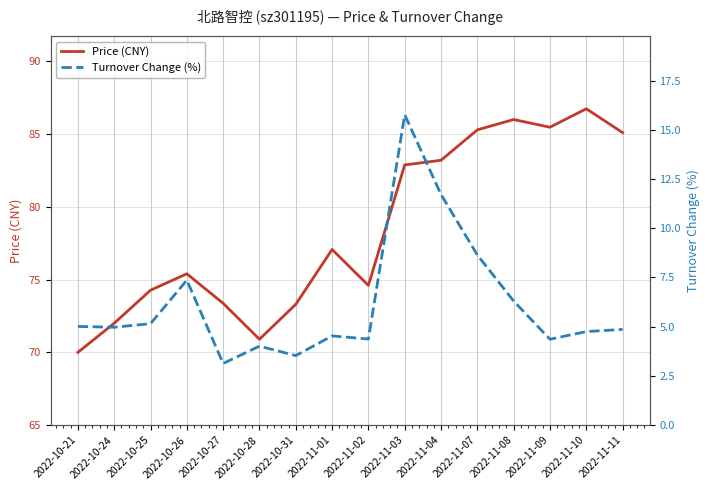

What is the maximum value shown in the chart?

86.7